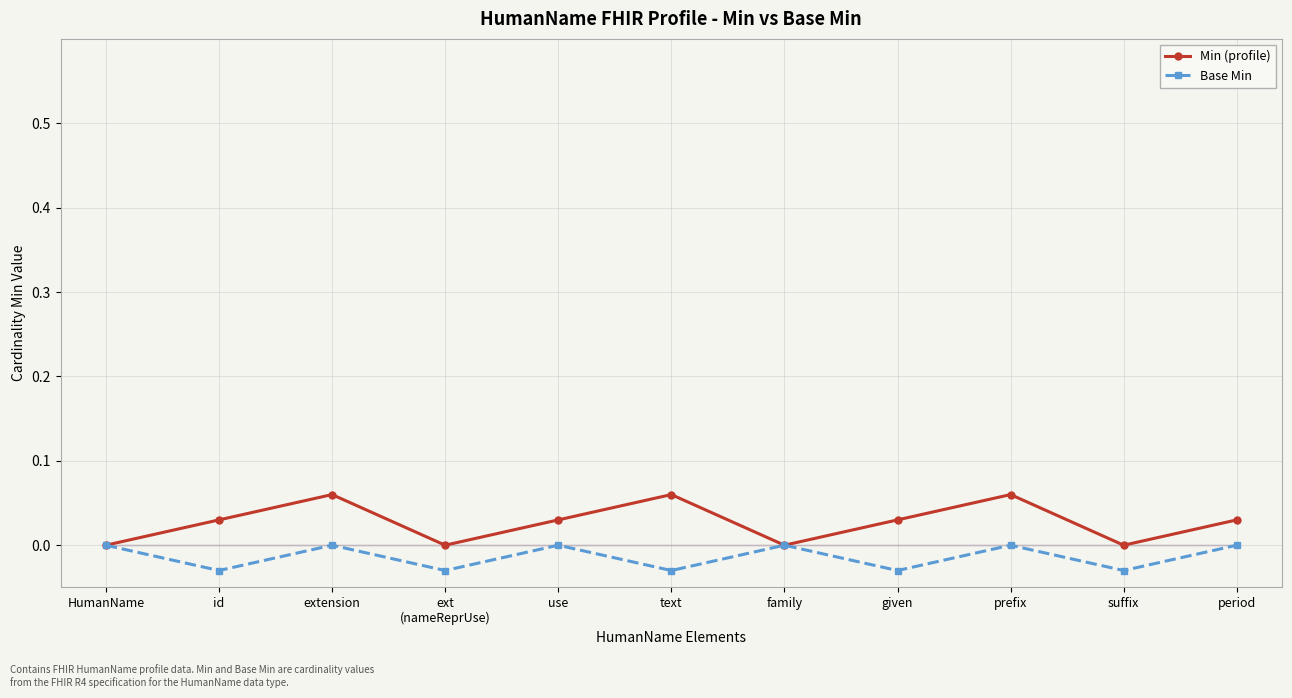

Reading left to right, extract all data points from this chart.

Min (profile): 0.0	0.0	0.1	0.0	0.0	0.1	0.0	0.0	0.1	0.0	0.0
Base Min: 0.0	-0.0	0.0	-0.0	0.0	-0.0	0.0	-0.0	0.0	-0.0	0.0